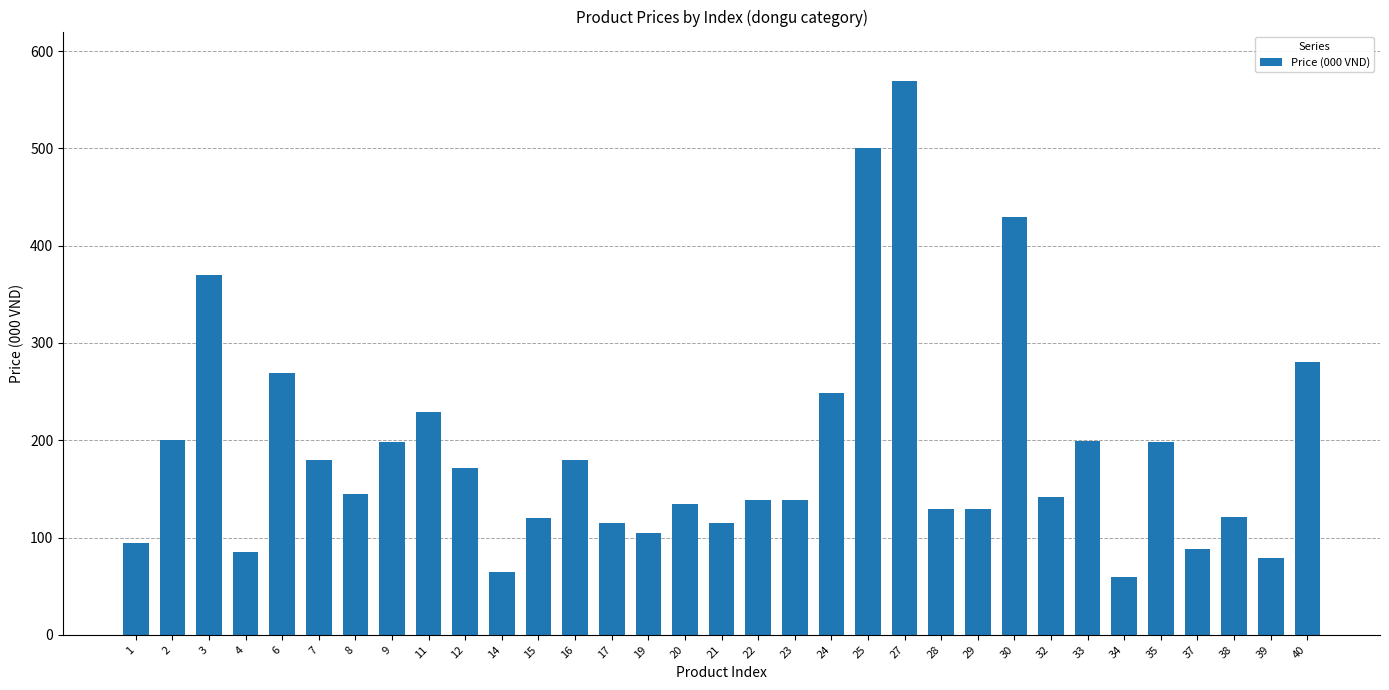

What is the ratio of the value at 29 to the value at 12?

0.8